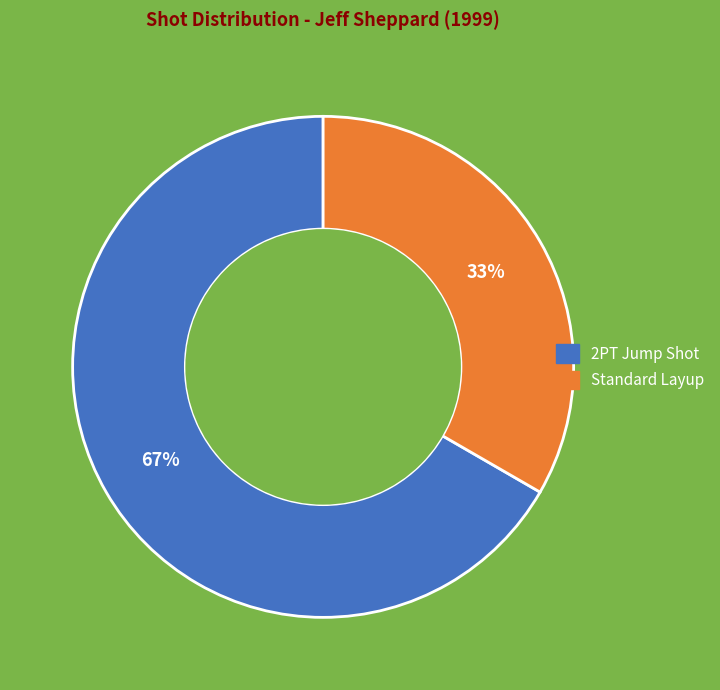

To the nearest percent, what portion does Standard Layup represent?

33%